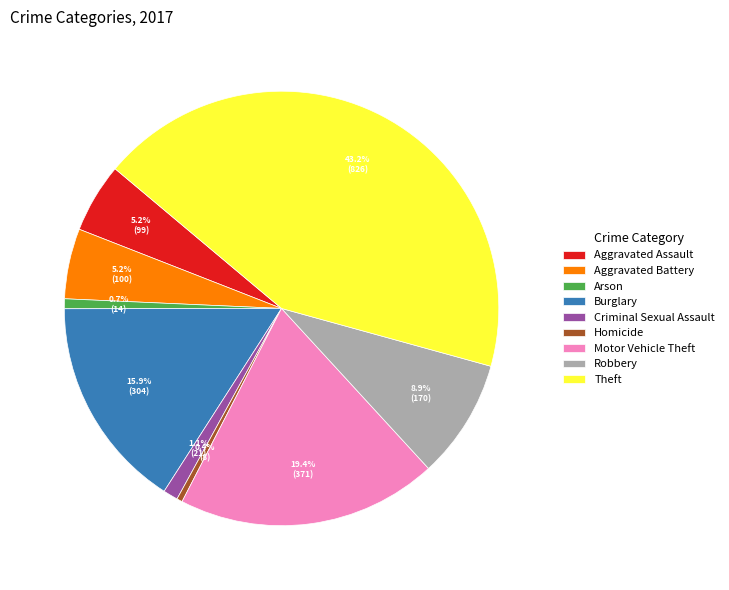

Do Theft and Robbery together represent more than half of the pie?

Yes